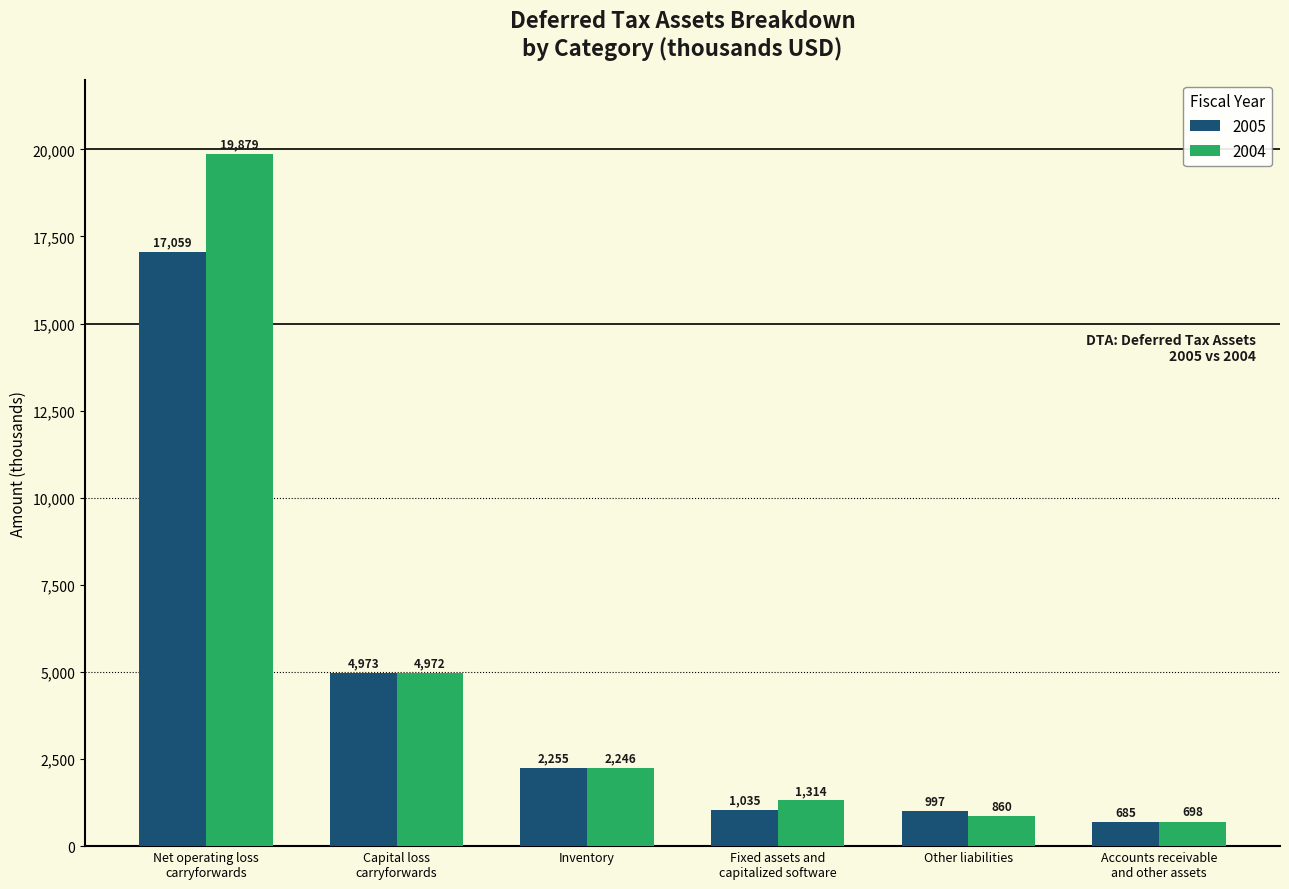

What is the difference between the second highest and minimum values in the 2005 series?

4288